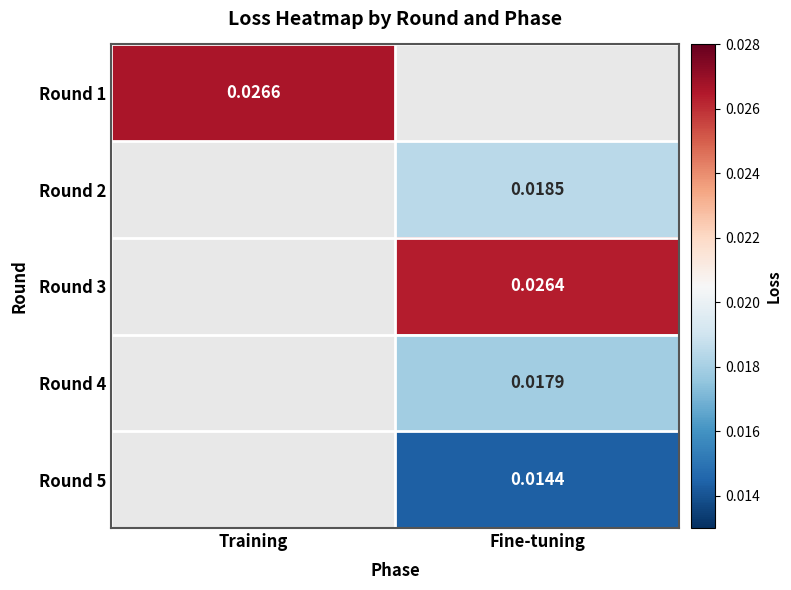

True or false: Round 4 has a value of 0.0 at Fine-tuning.

False